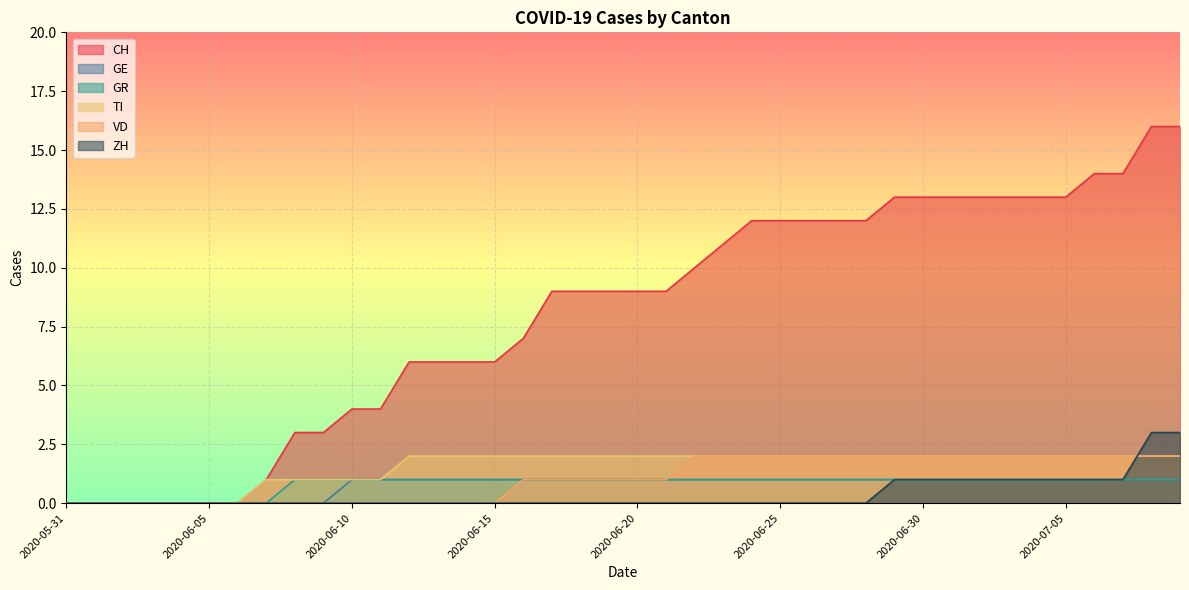

What is the value of the GE point at the 30th from the left?

1